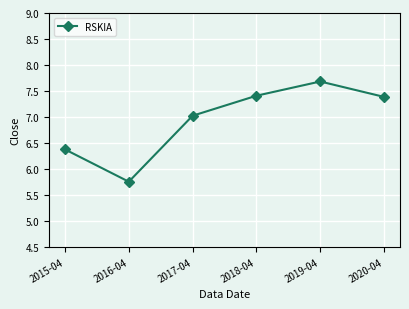

What value does the data have at 2017-04?

7.0